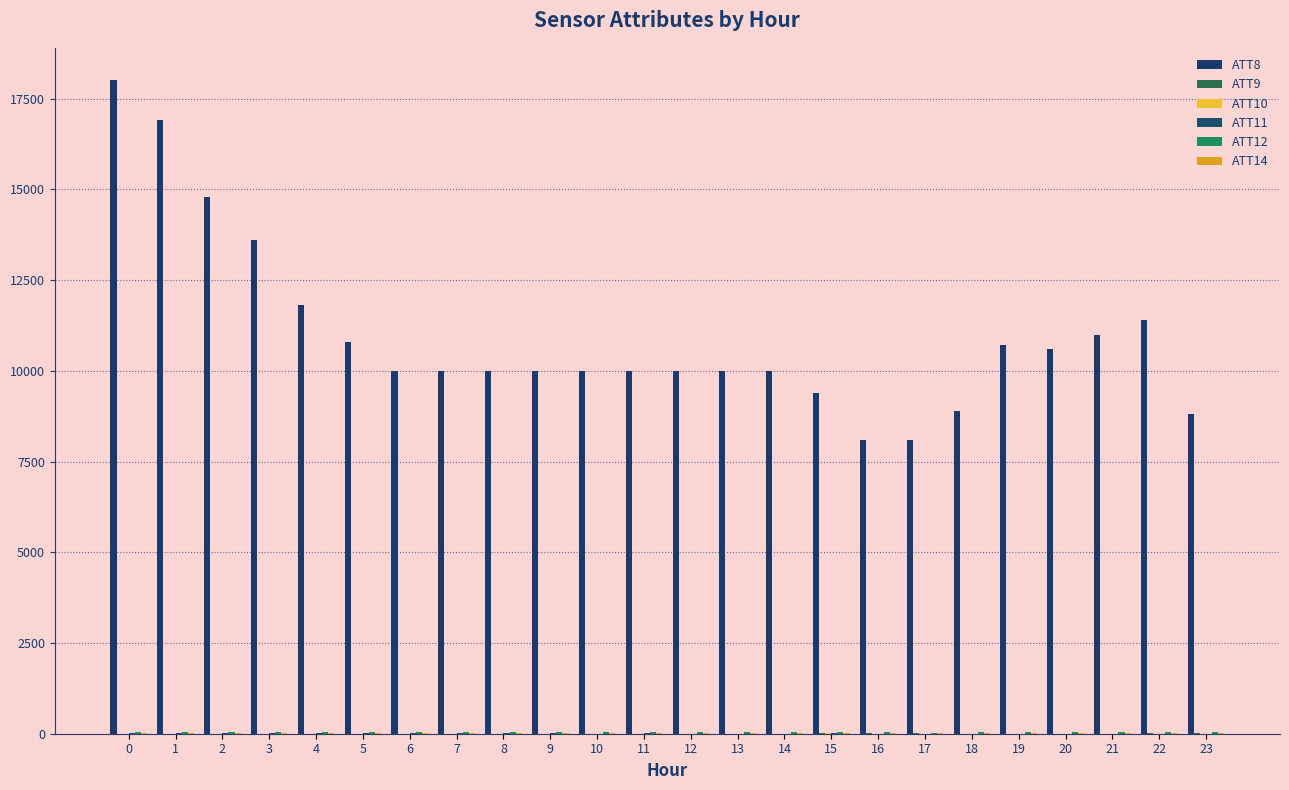

How many data points does each series have?

24